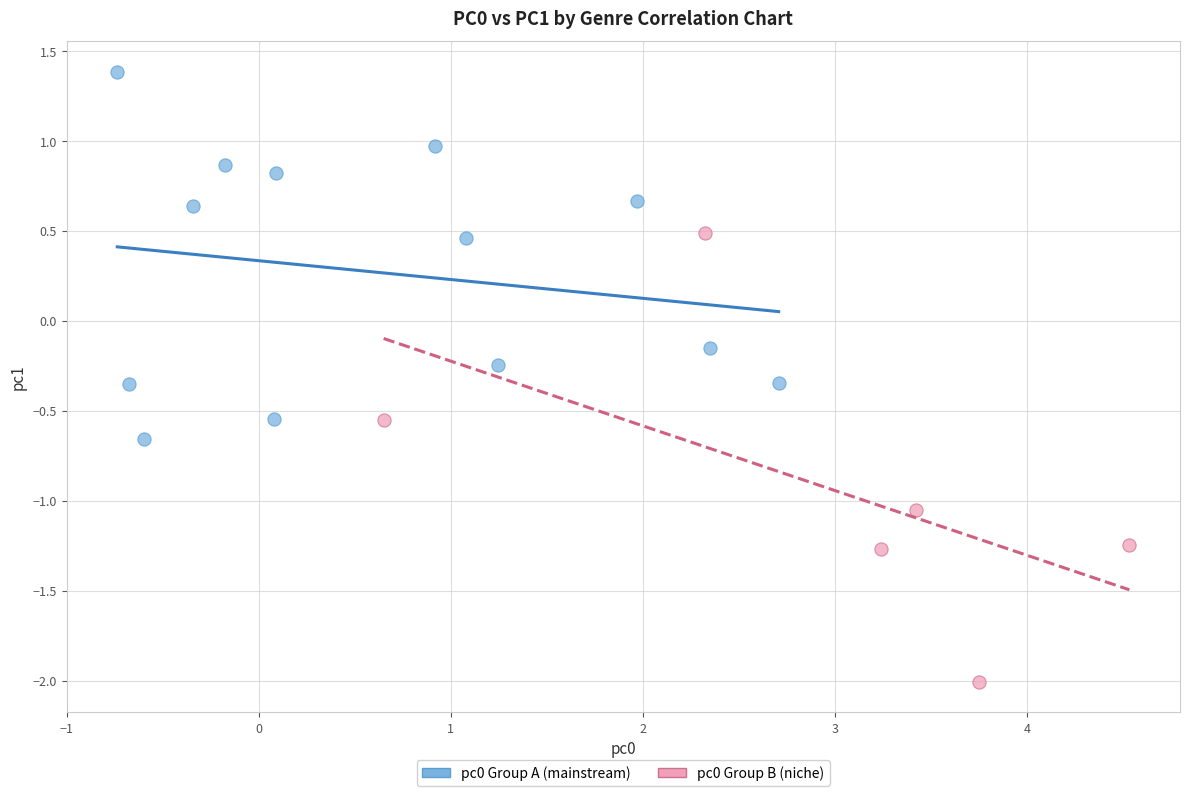

Which series contains the highest Y value?

pc0 Group A (mainstream)